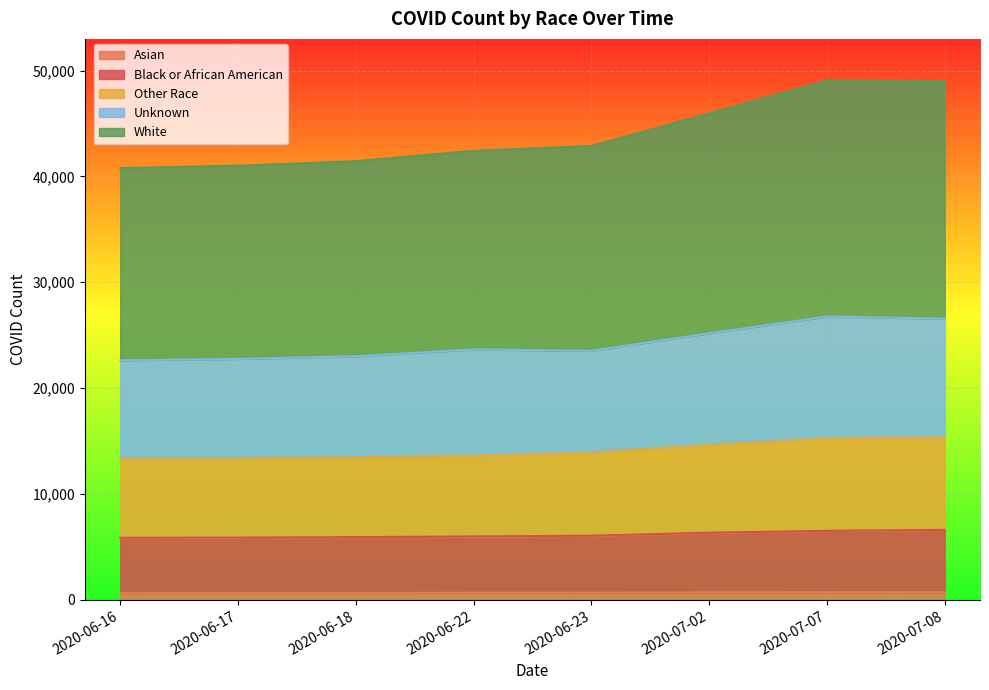

How many categories are shown in the chart?

8